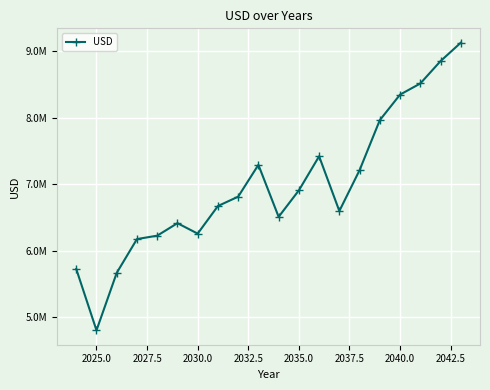

True or false: the data has more than 2 interior local peaks.

True